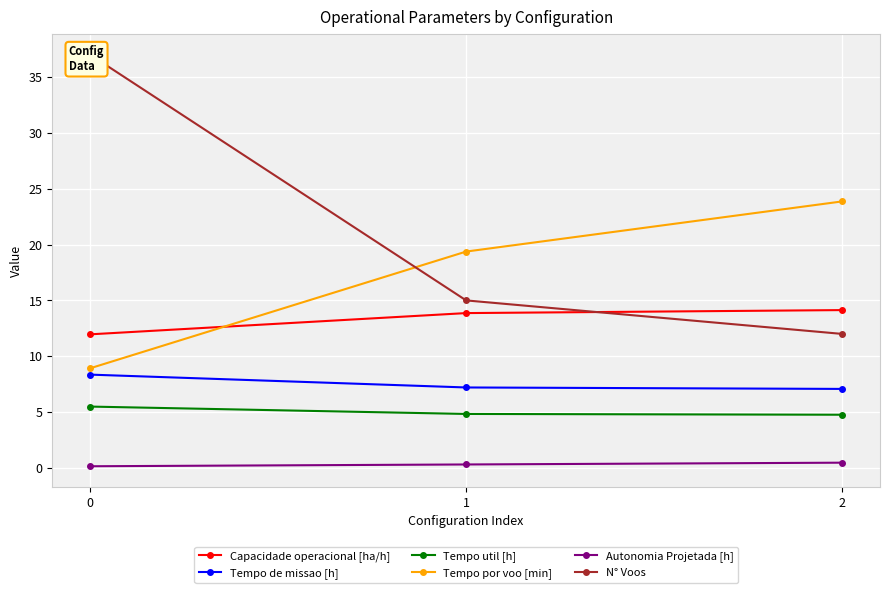

Is the value of Tempo de missao [h] at 1 greater than the value of N° Voos at 1?

No